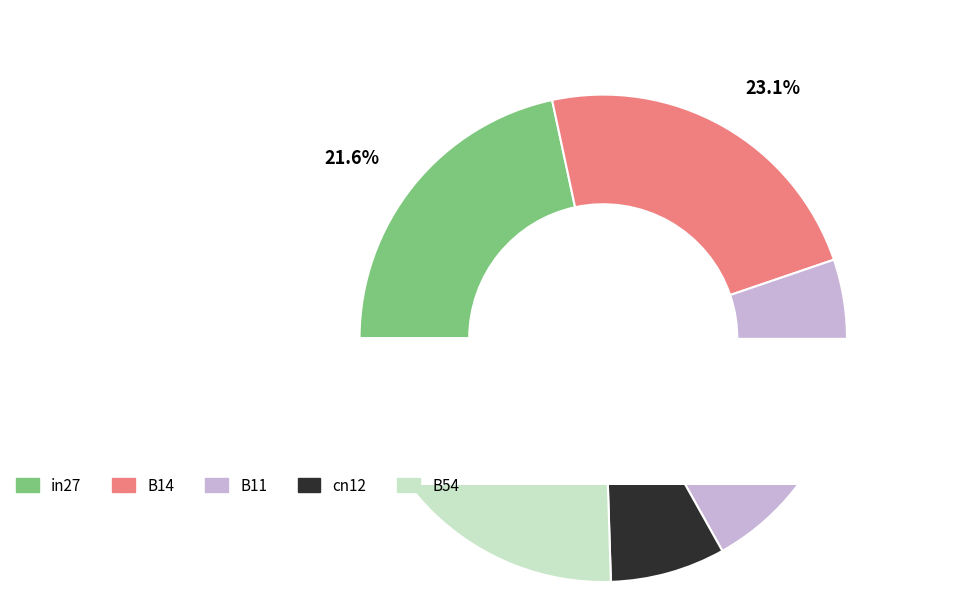

To the nearest percent, what is the difference between the cn12 and B54 slice percentages?

18%